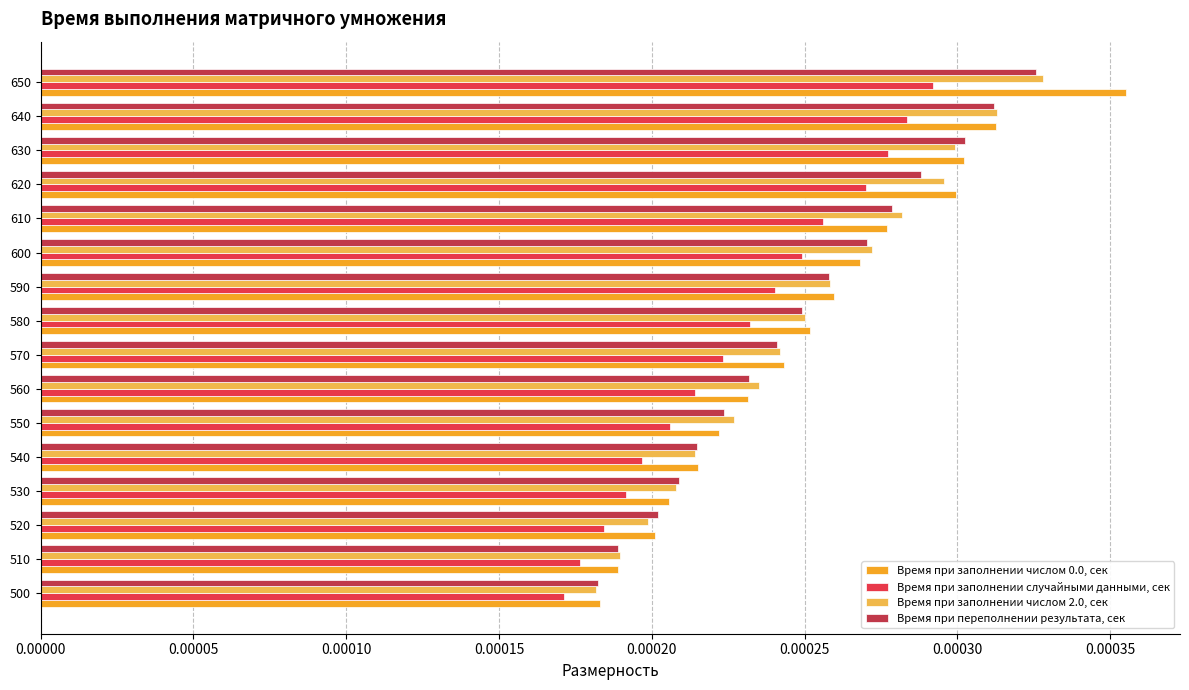

Which series changed the most between 590 and 610?

Время при заполнении числом 2.0, сек